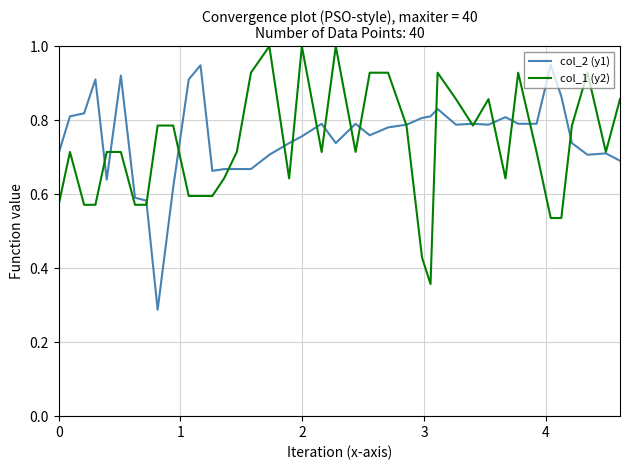

List the series in order of their peak value, lowest first.

col_2 (y1), col_1 (y2)